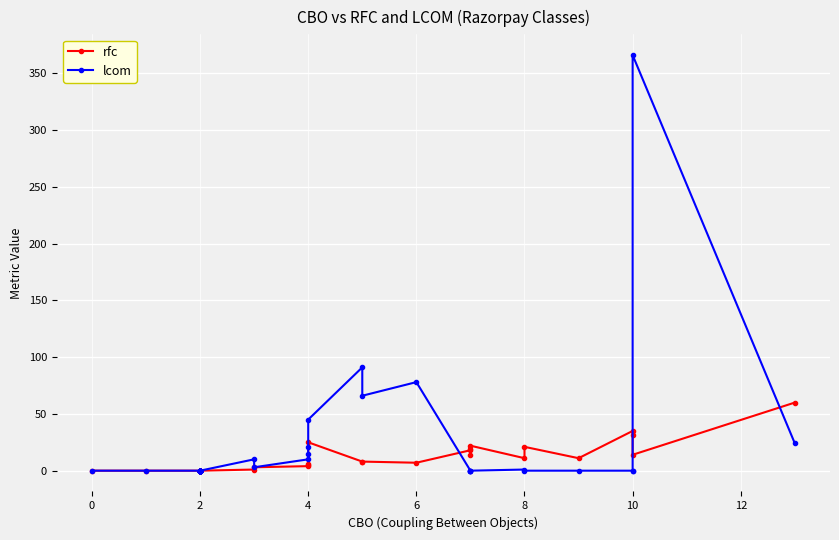

True or false: rfc and lcom intersect in this chart.

True